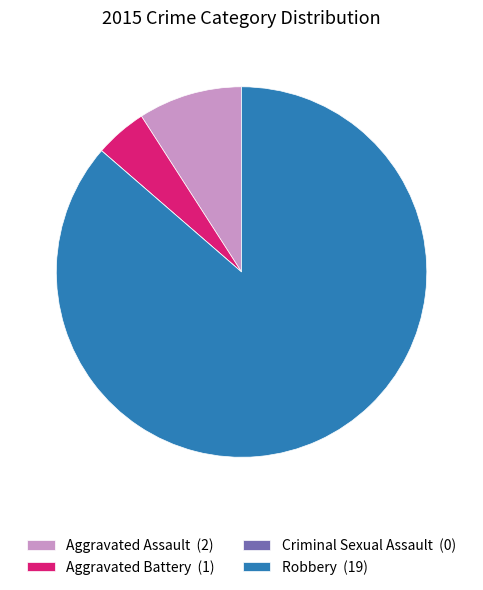

Is it true that Aggravated Assault (2) is 1% of the pie?

False